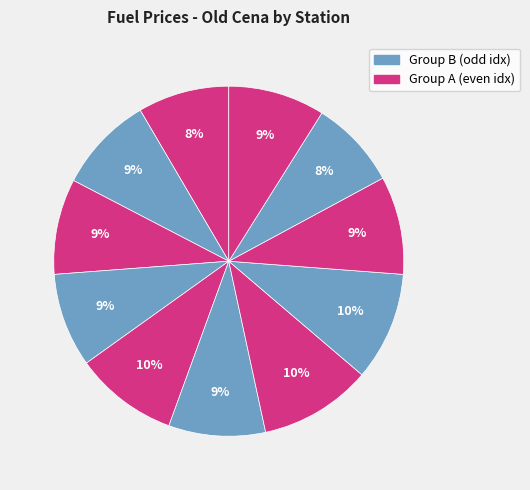

How many segments does this pie chart have?

11